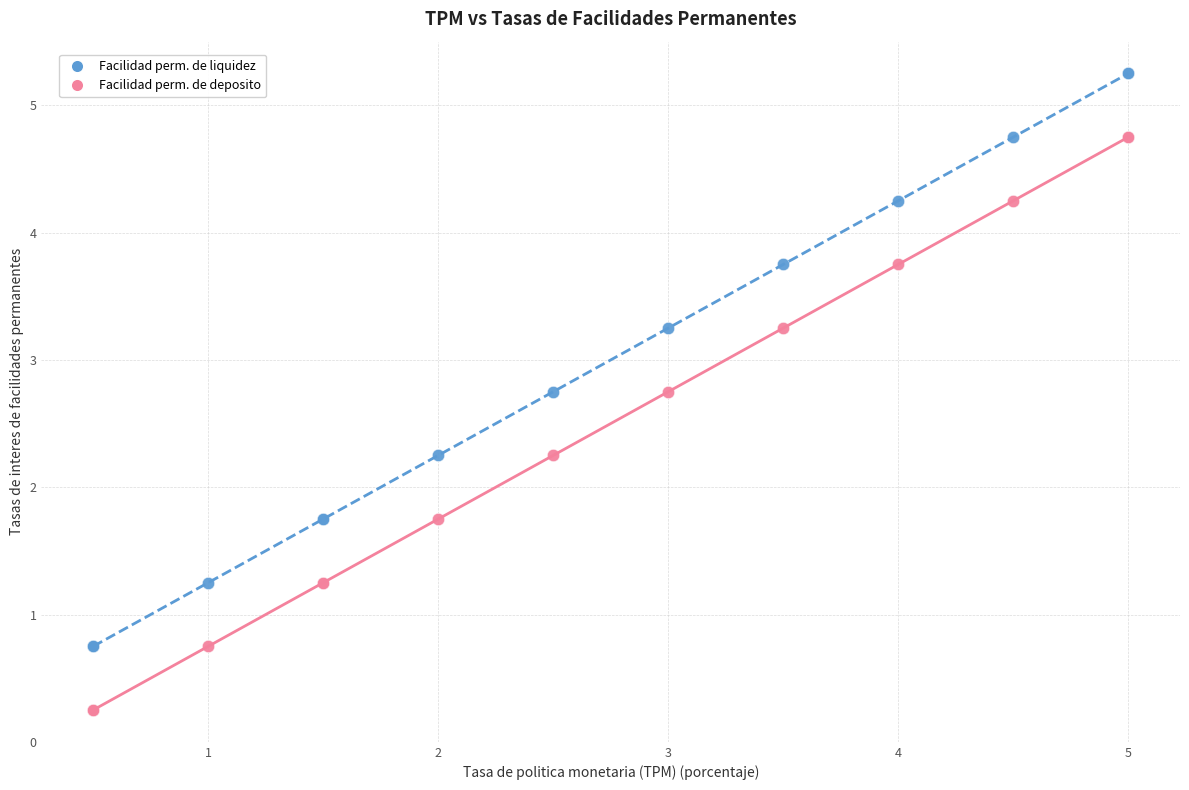

What is the X range (max minus min) for the scatter plot?

4.5